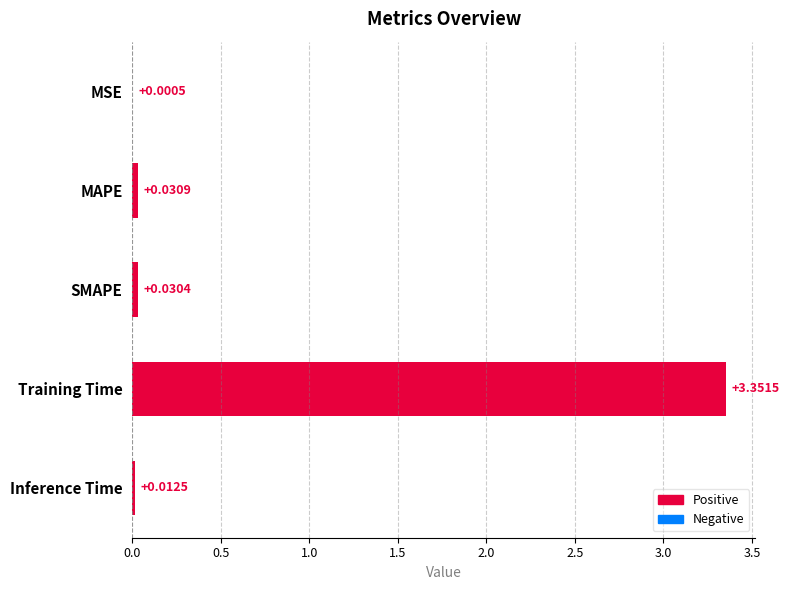

How many distinct data groups are displayed?

1